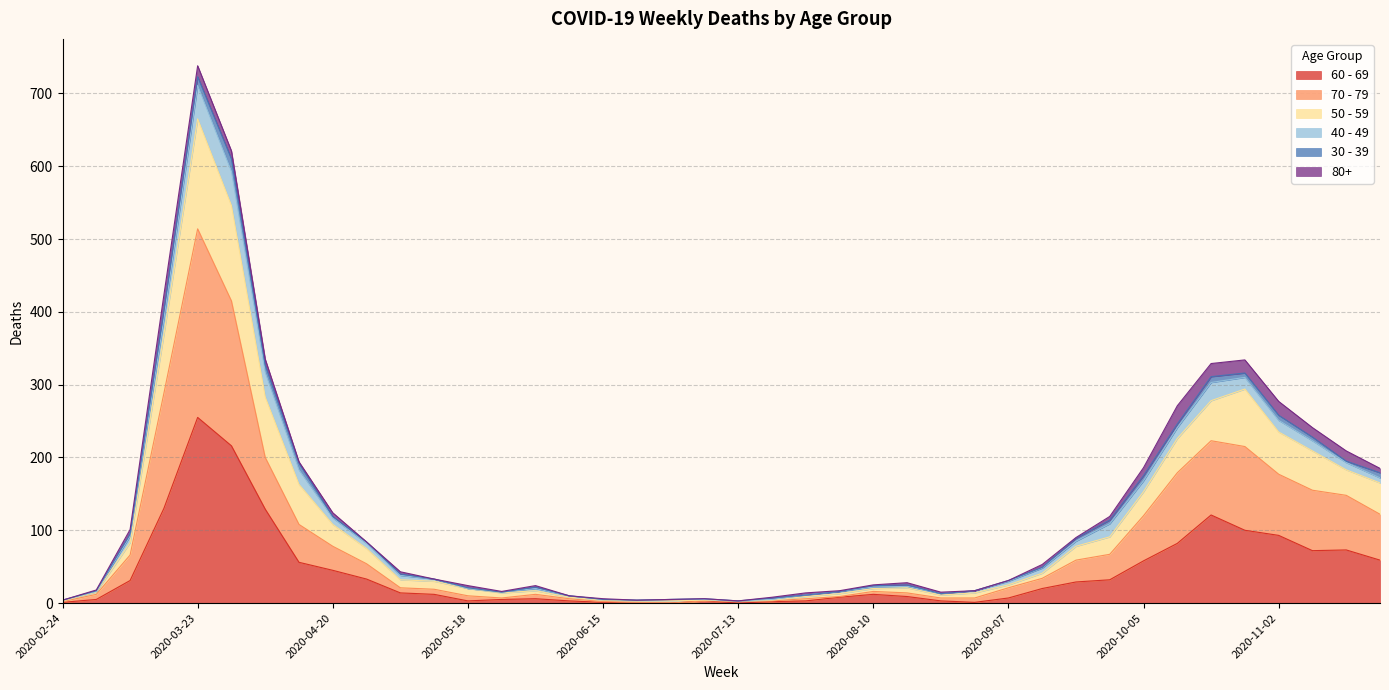

At which label does 60 - 69 reach its peak?

2020-03-23